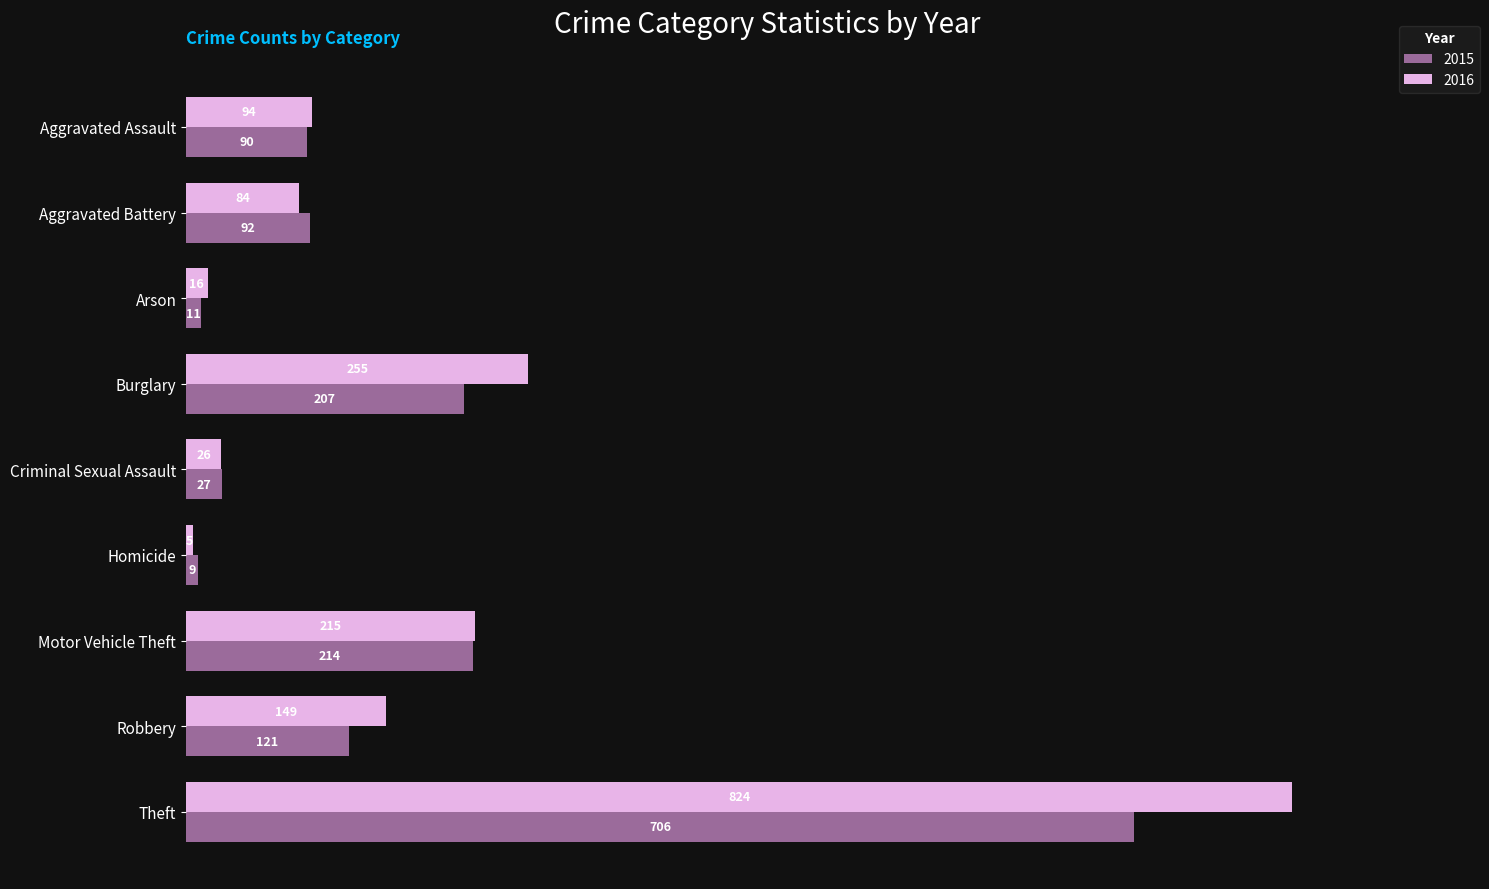

Is it true that 2015 equals 90 at Aggravated Assault?

True